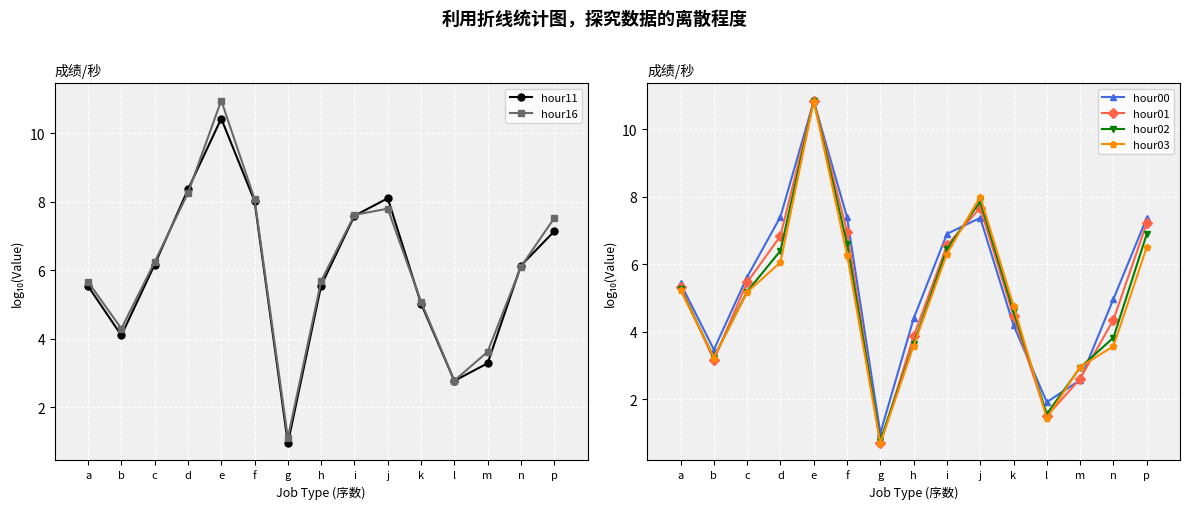

How many series are shown in this chart?

6